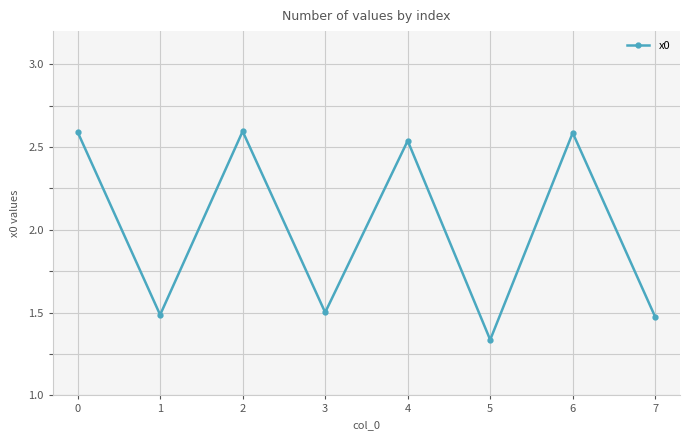

Where is the data nearest to the value 1?

5